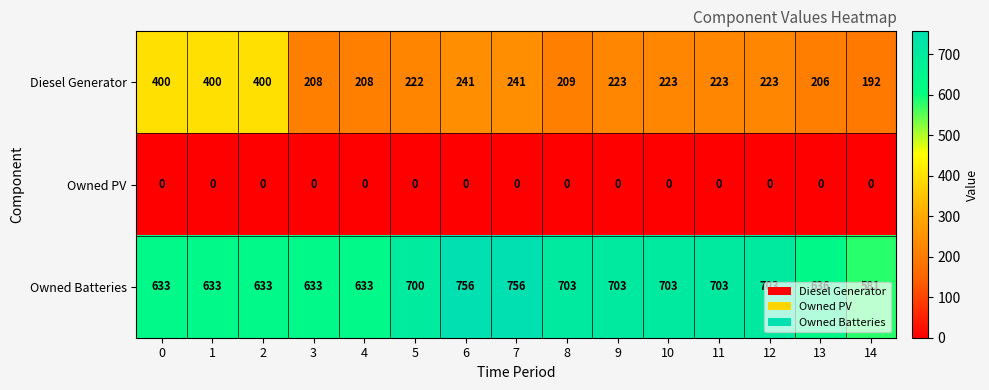

What value does the Diesel Generator series have at 7, to the nearest 10?

240